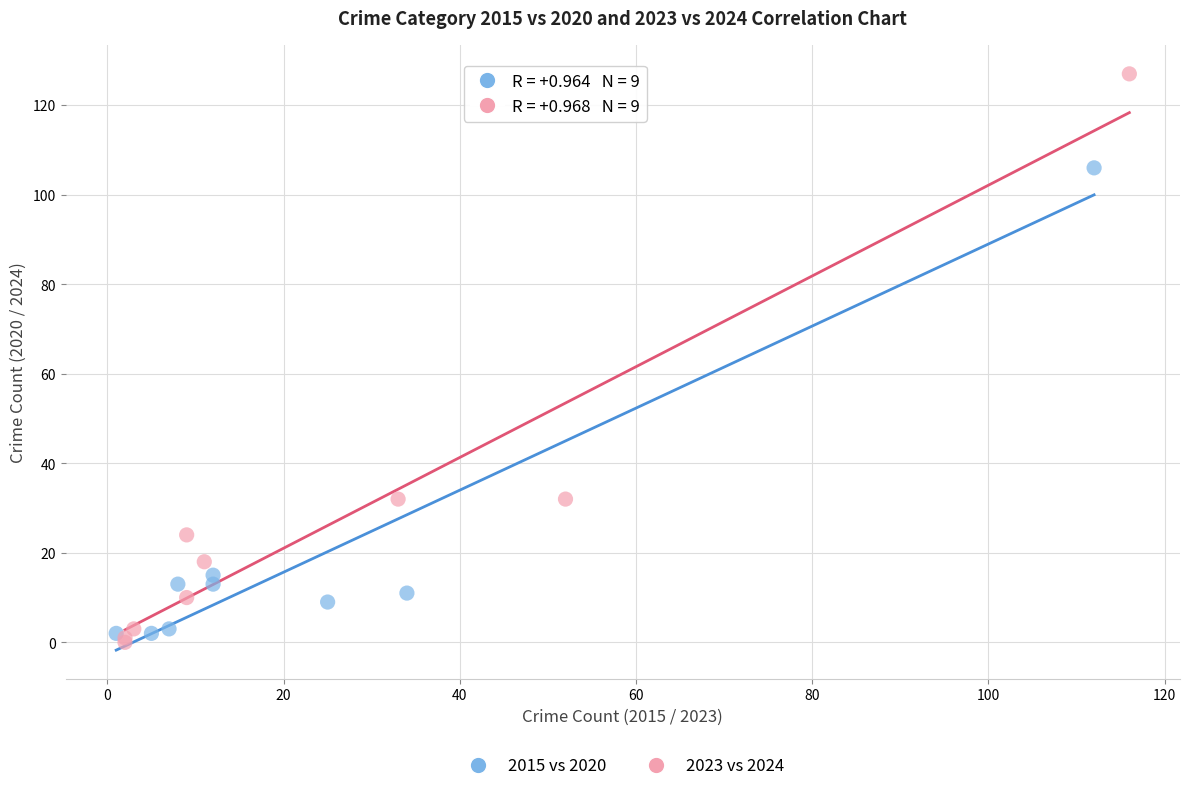

Which series has the largest Y range (max minus min)?

2023 vs 2024